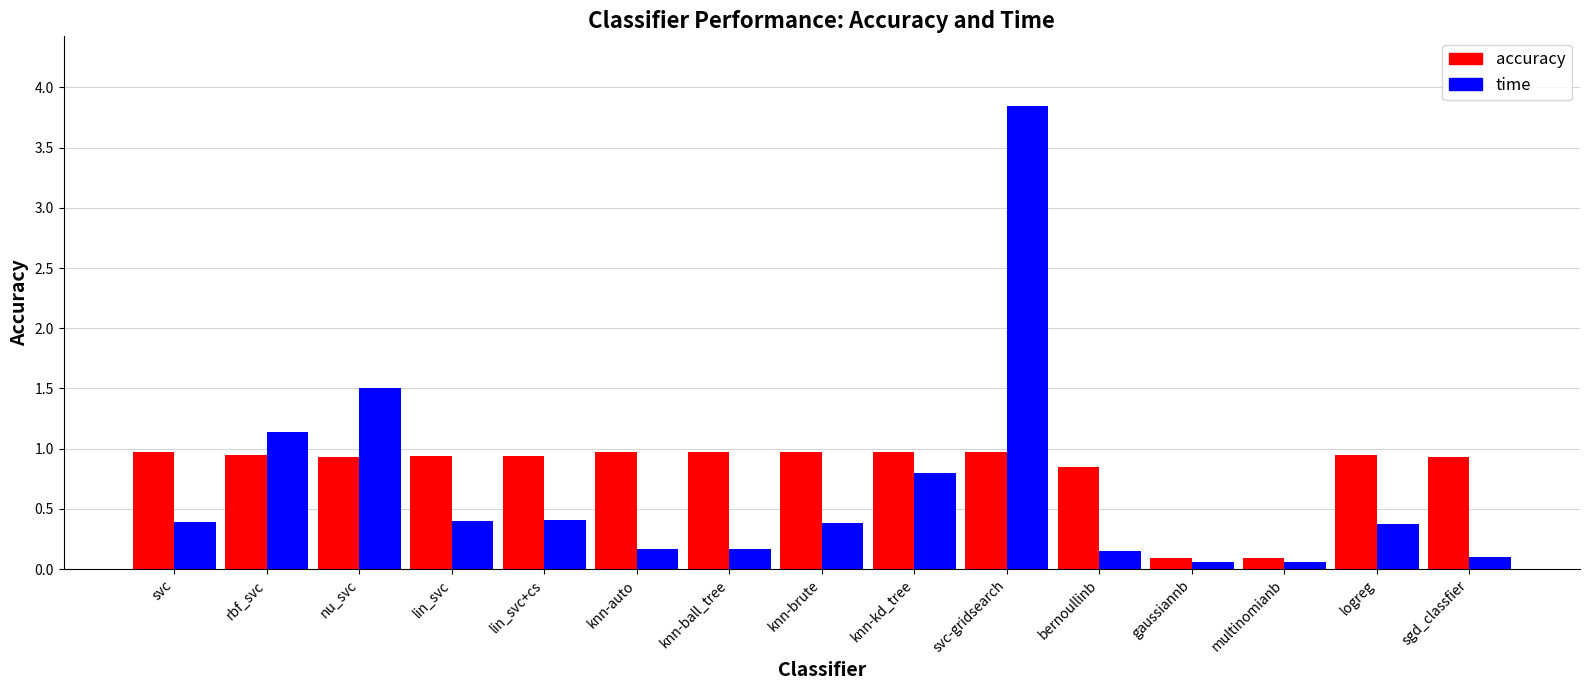

How many categories are shown in the chart?

15